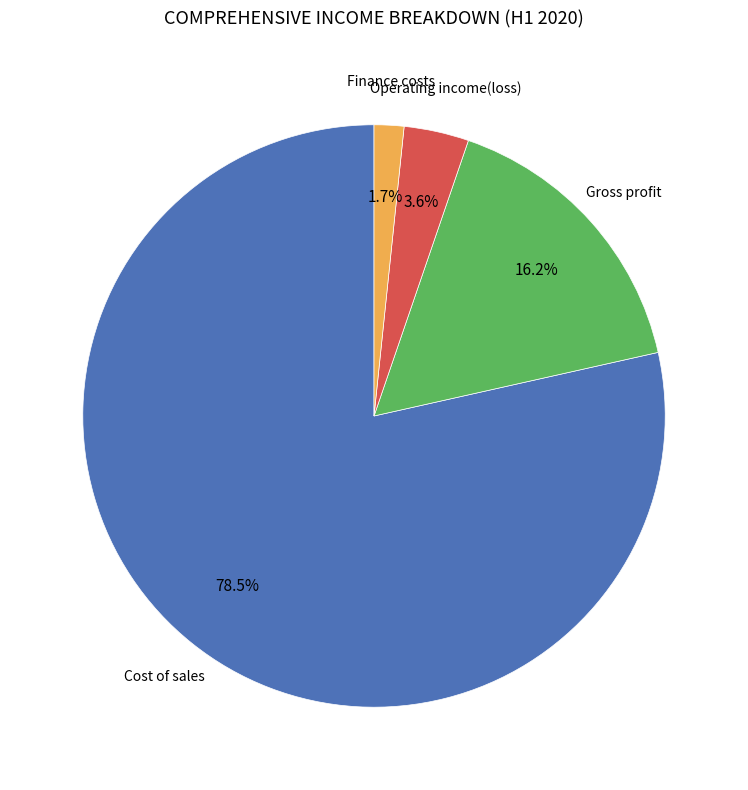

Count the number of slices in the pie.

4